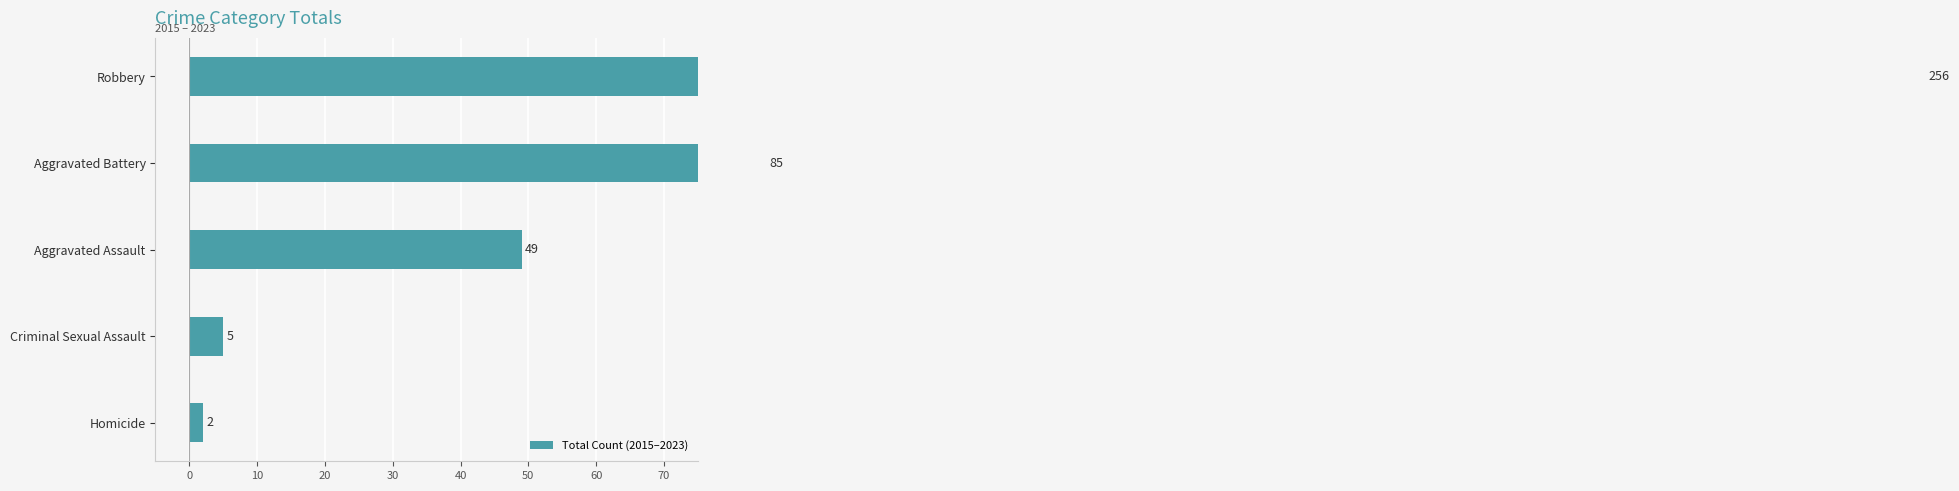

What is the difference between the maximum and minimum values?

254